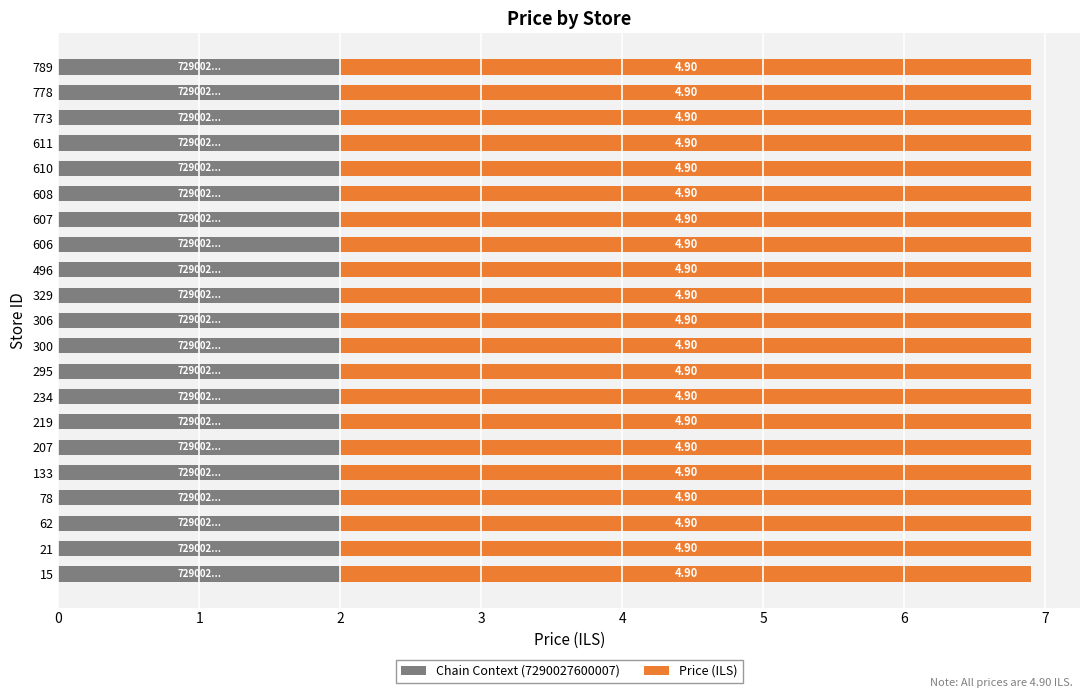

What is the total value across all series at 773?

6.9